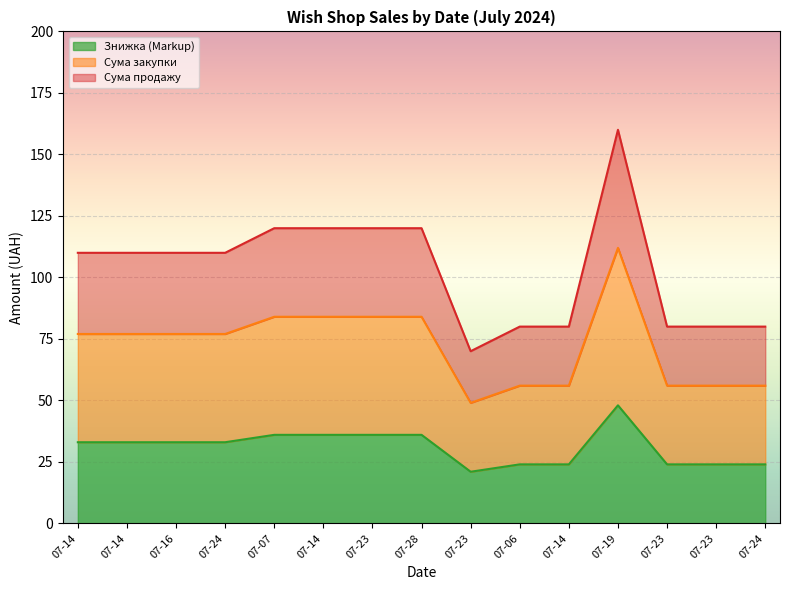

What is the minimum value for Сума закупки?

49